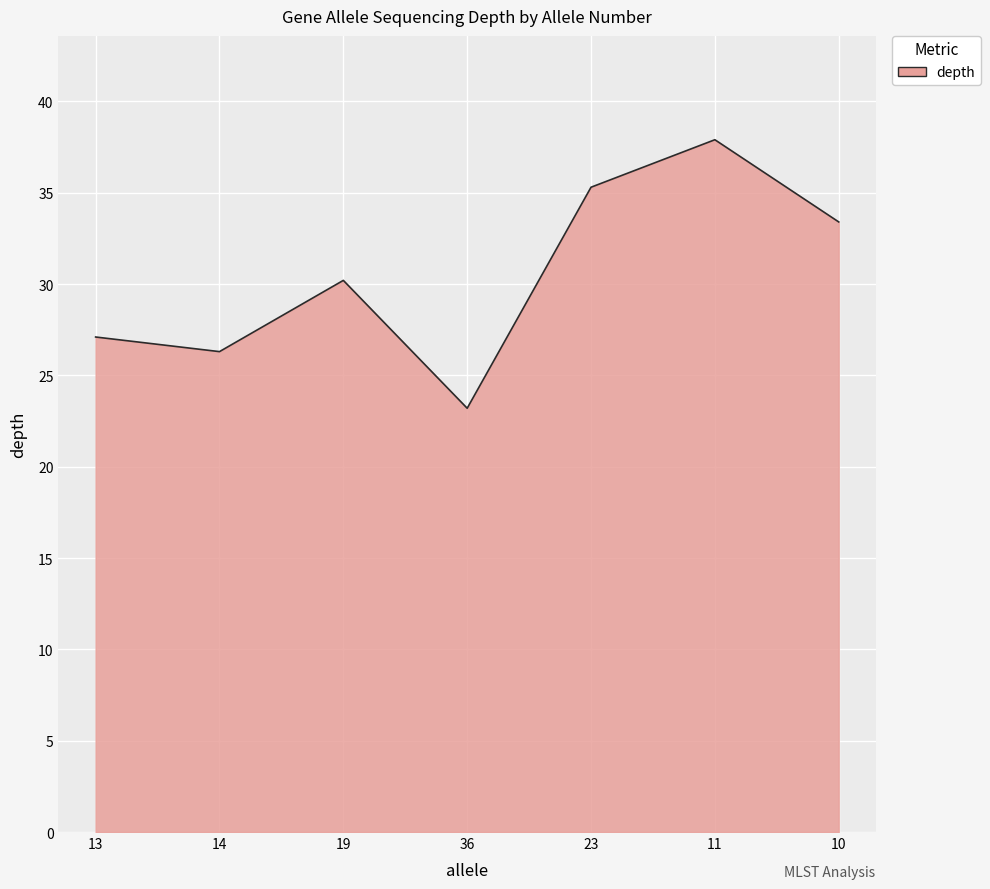

List the labels in order of value, largest first.

11, 23, 10, 19, 13, 14, 36